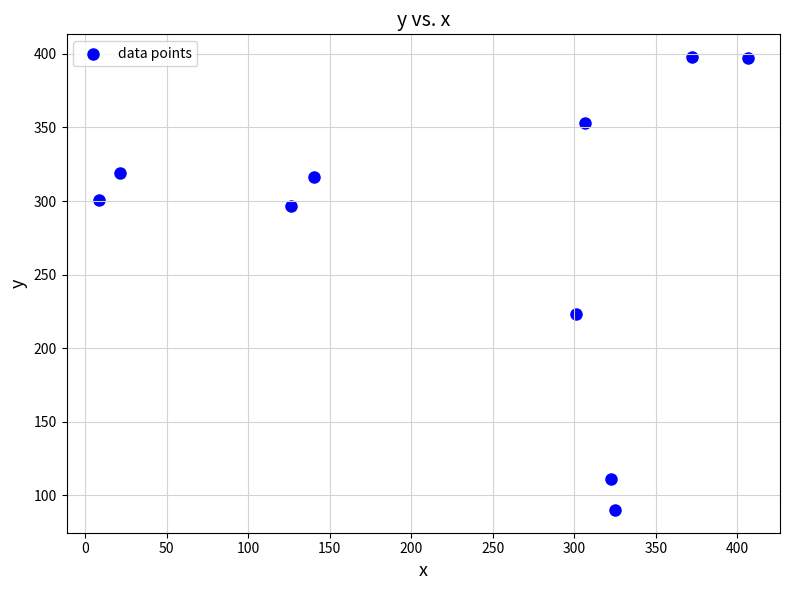

What Y value in the scatter plot is closest to 243?

223.2